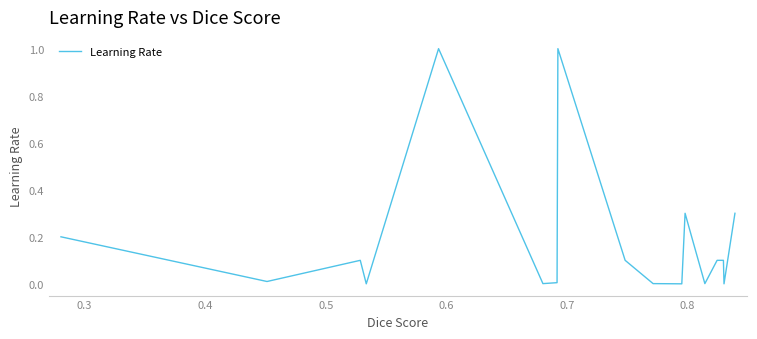

How many lines are shown in the chart?

1